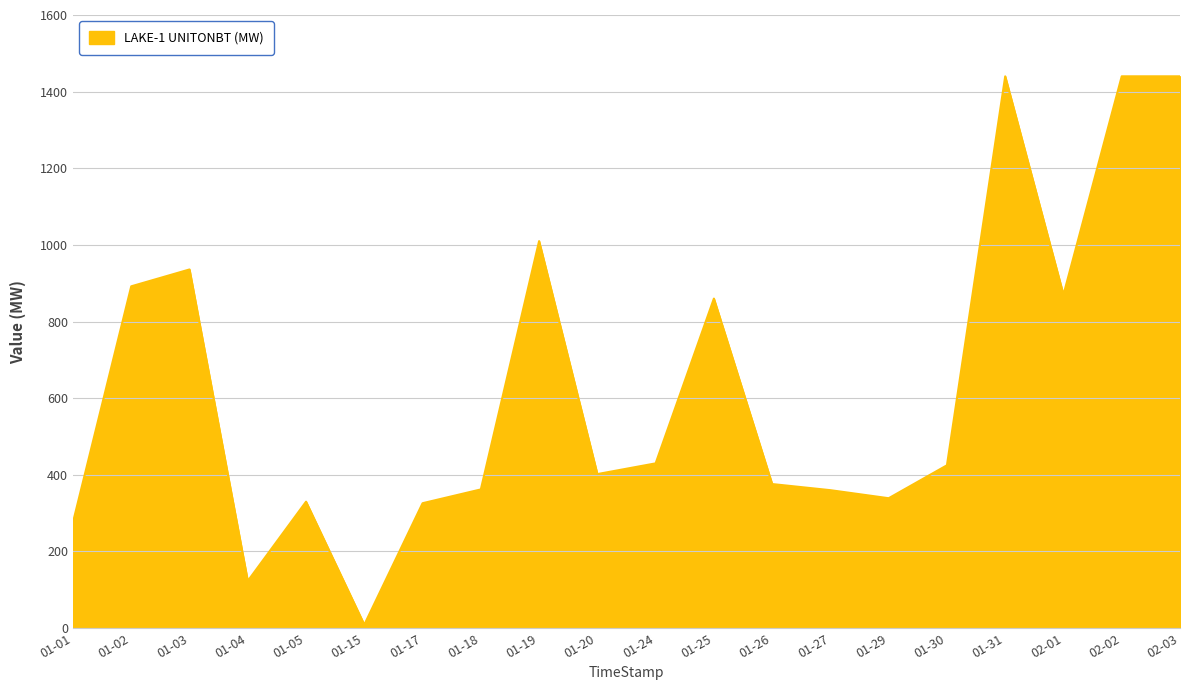

How many series are shown in this chart?

1